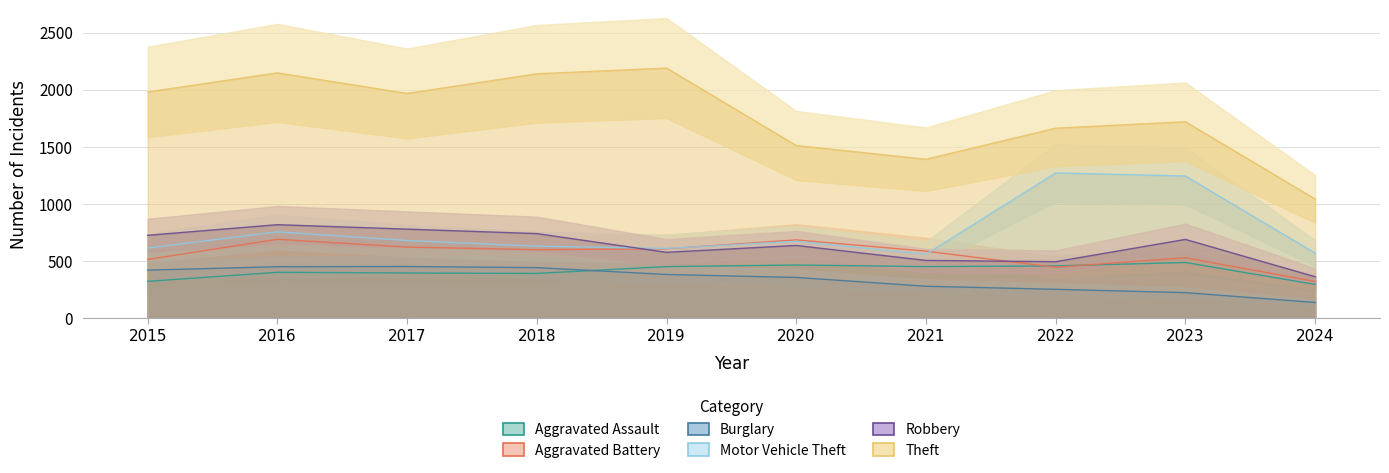

At 2024, list the series in order from smallest to largest.

Burglary, Aggravated Assault, Aggravated Battery, Robbery, Motor Vehicle Theft, Theft